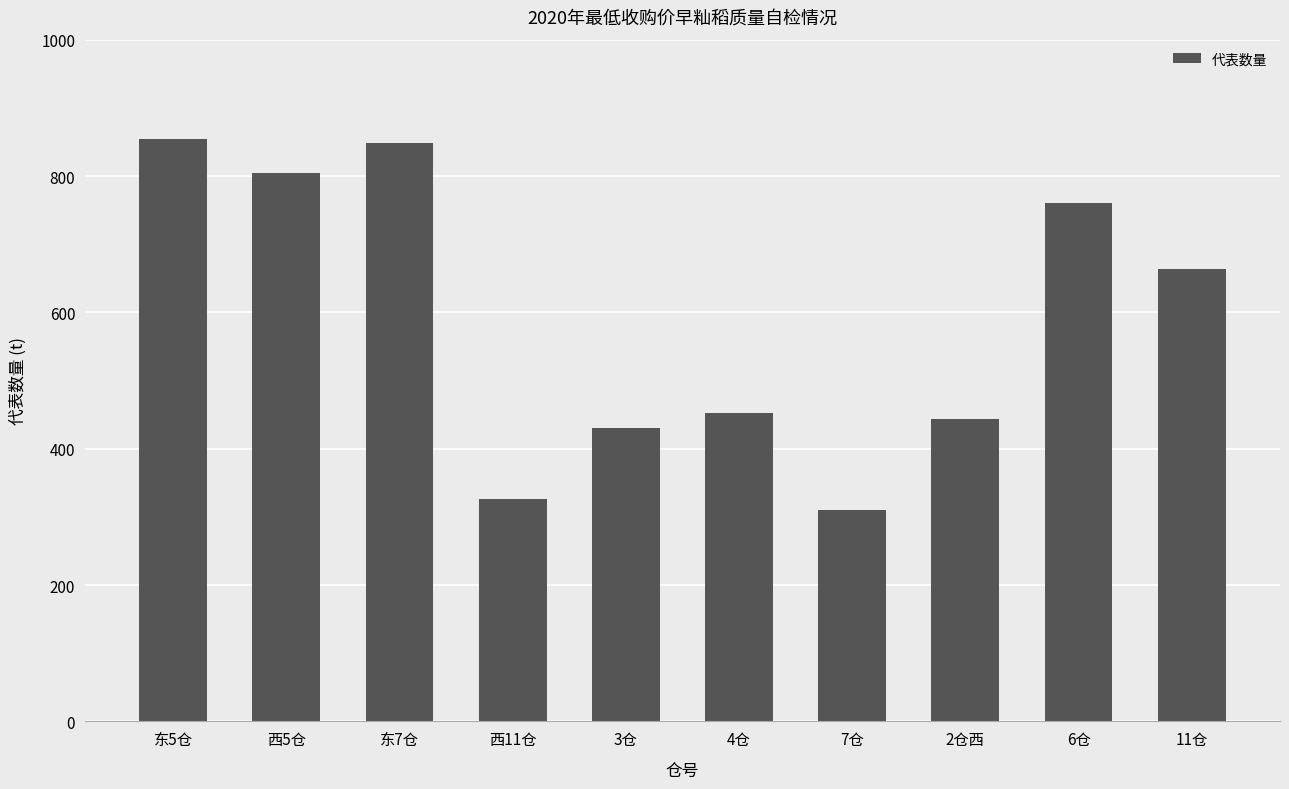

What is the smallest value displayed?

310